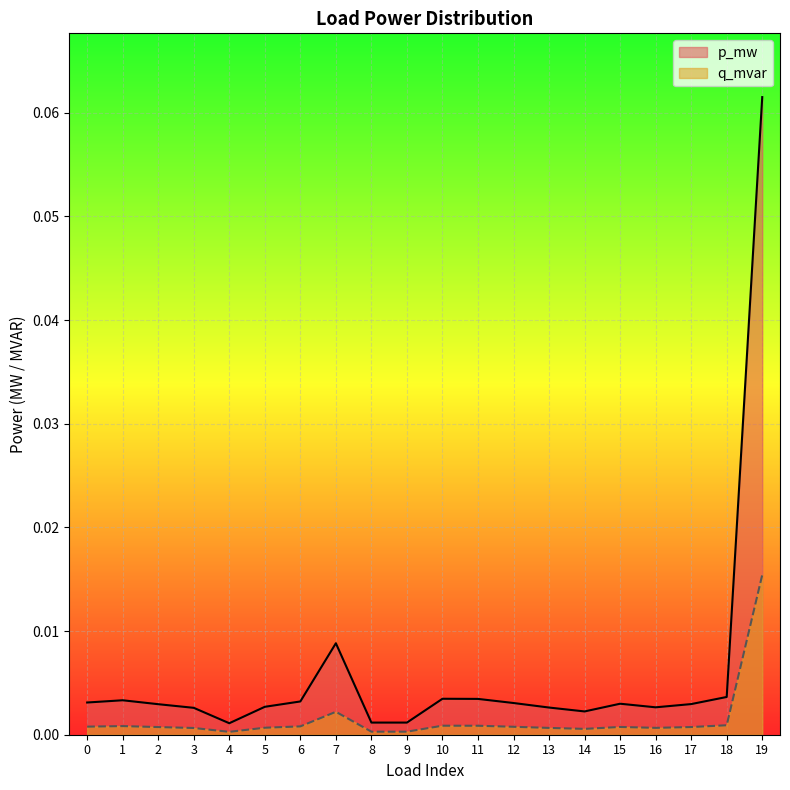

Where is q_mvar nearest to the value 0?

4